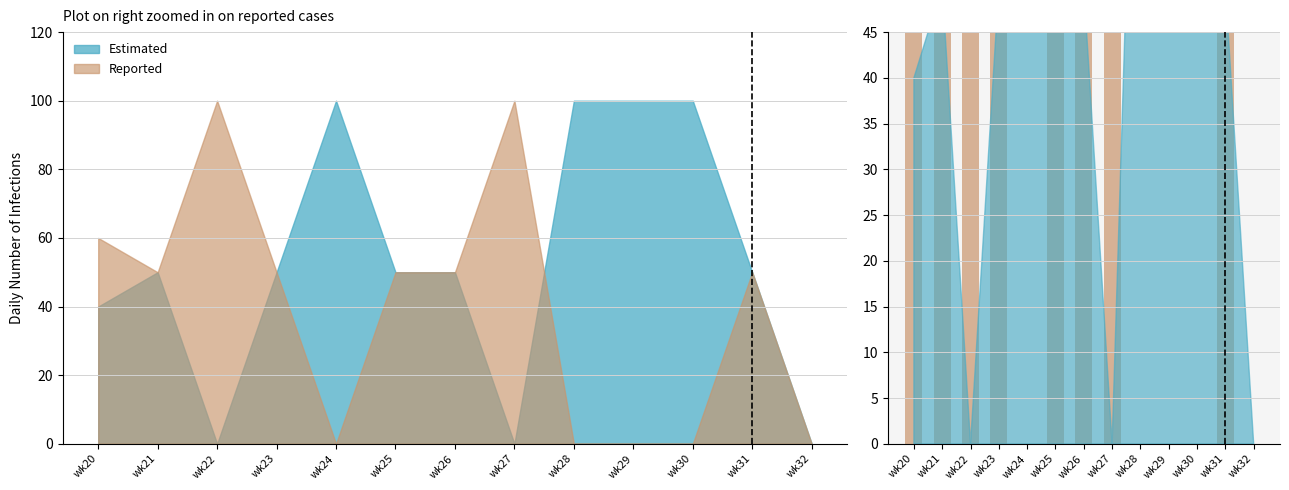

What is the sum of all values?

510.0